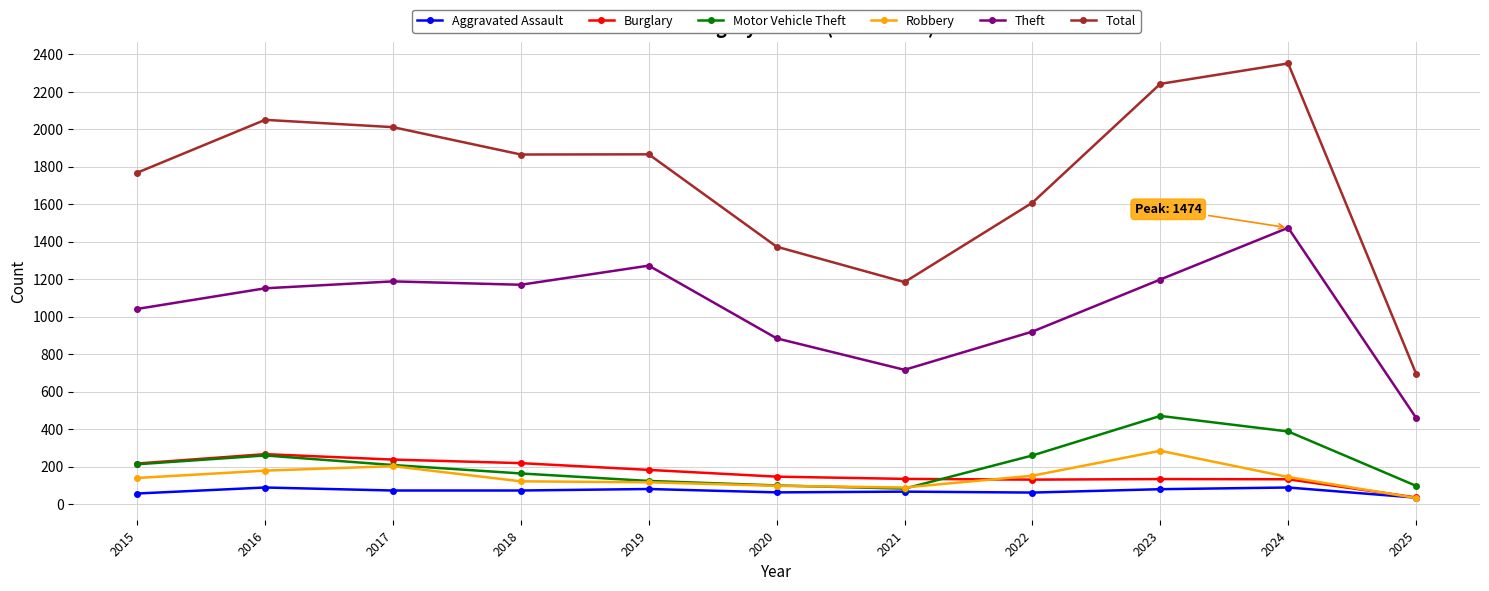

At which category does the chart reach its peak across all series?

2024